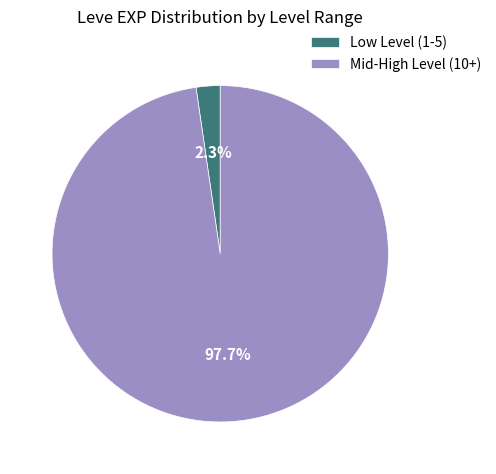

How many segments does this pie chart have?

2